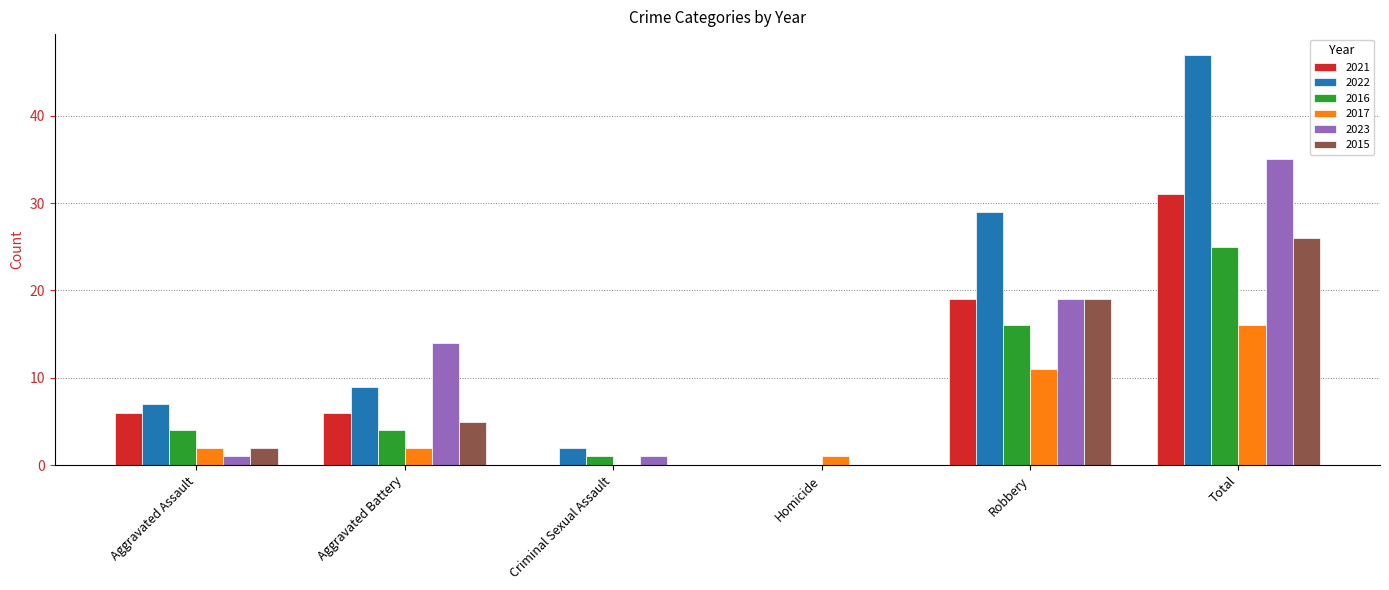

At which label is 2017 closest to 8?

Robbery